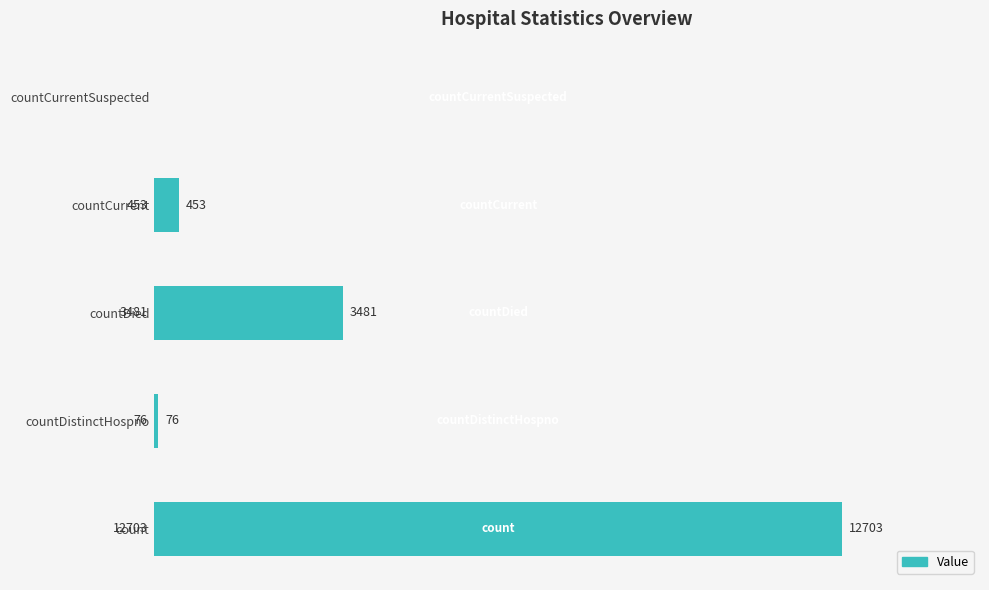

How many values are above zero?

4